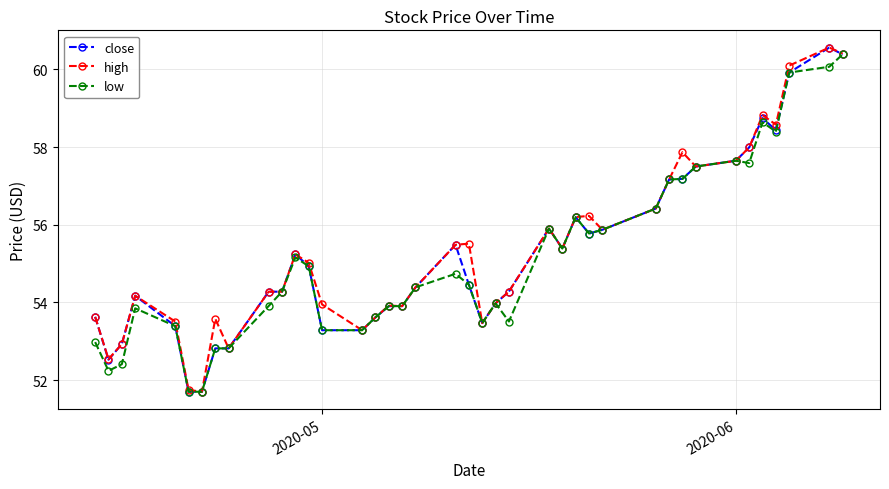

True or false: close has more than 2 points higher than both neighbors.

True